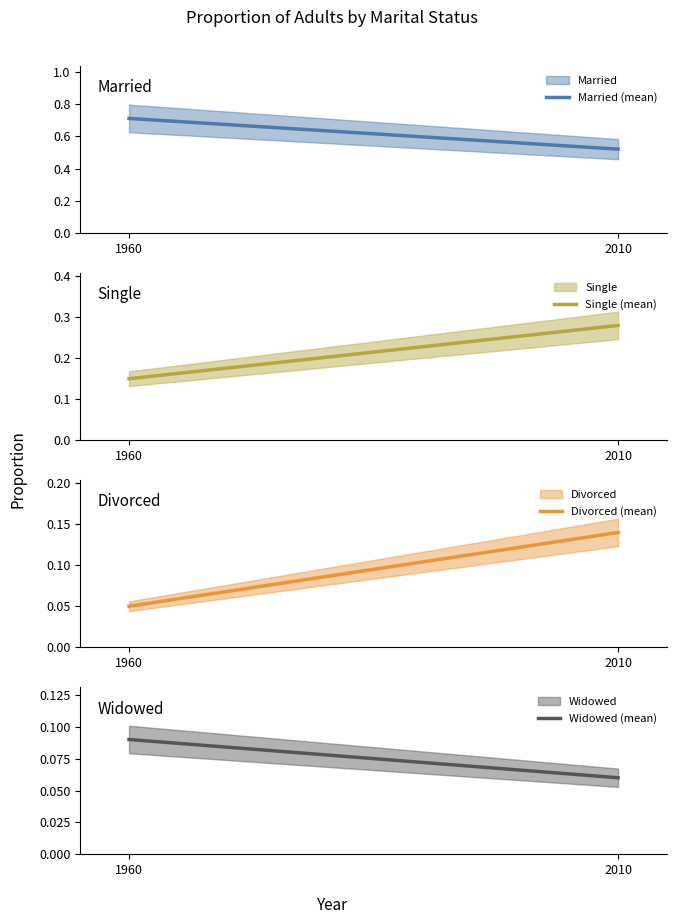

Reading right to left, what are all the values shown in this chart?

Married (mean): 0.5	0.7
Single (mean): 0.3	0.1
Divorced (mean): 0.1	0.1
Widowed (mean): 0.1	0.1